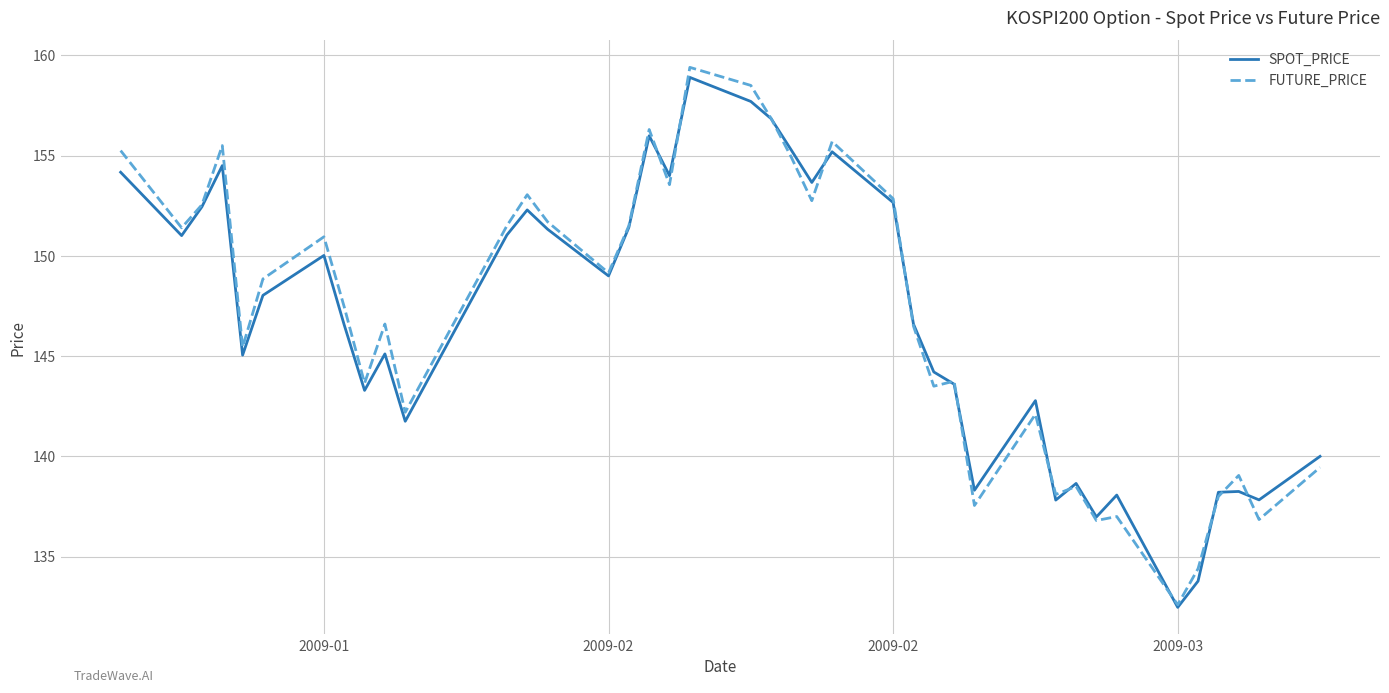

What is the minimum value for FUTURE_PRICE?

132.6